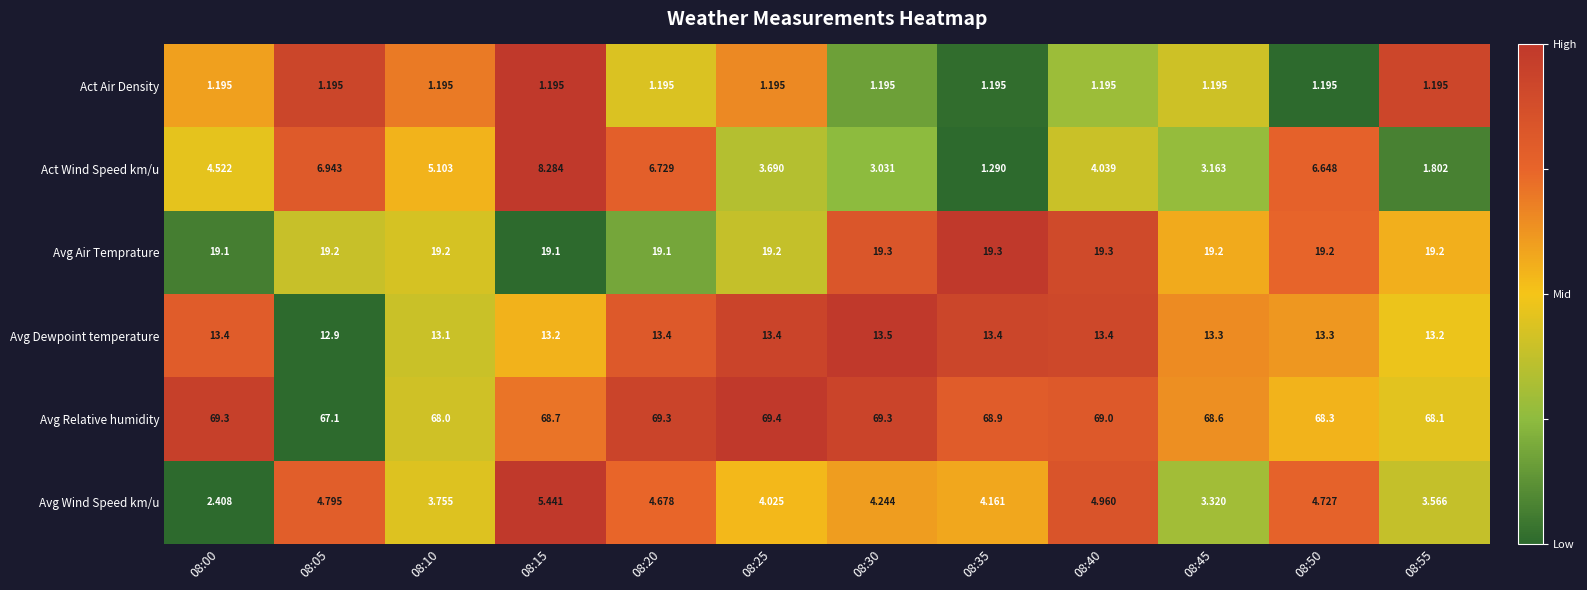

Which label corresponds to the largest value in the chart?

08:25